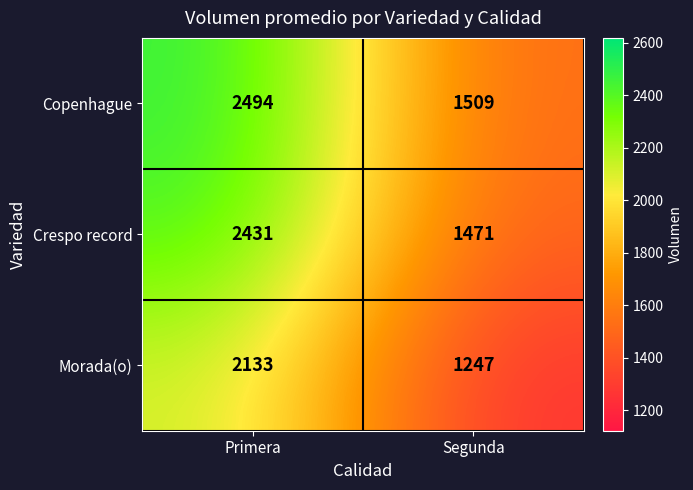

What is the difference between the highest and lowest values at Segunda?

262